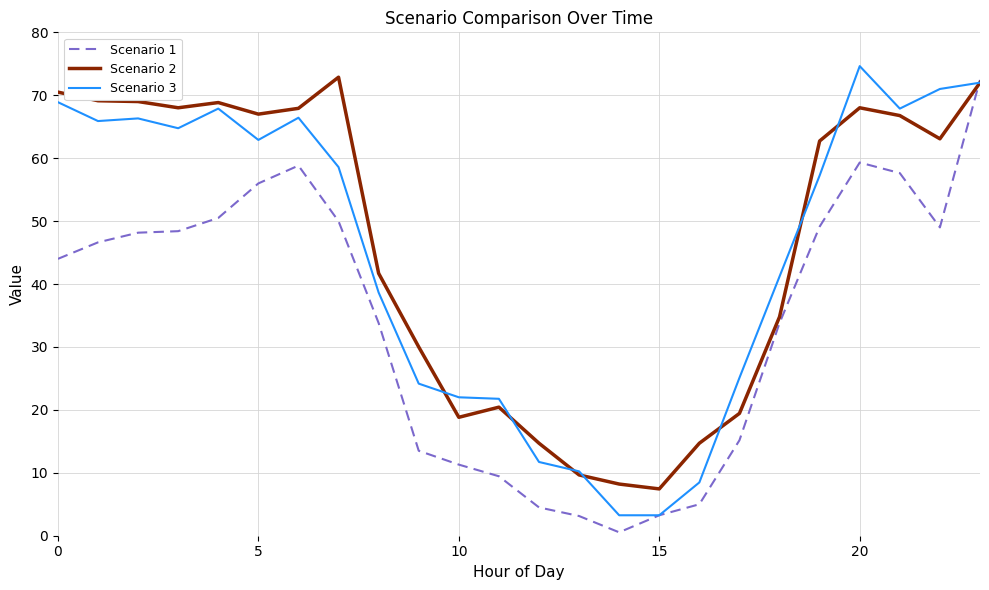

What is the highest value of the Scenario 3 series?

74.6